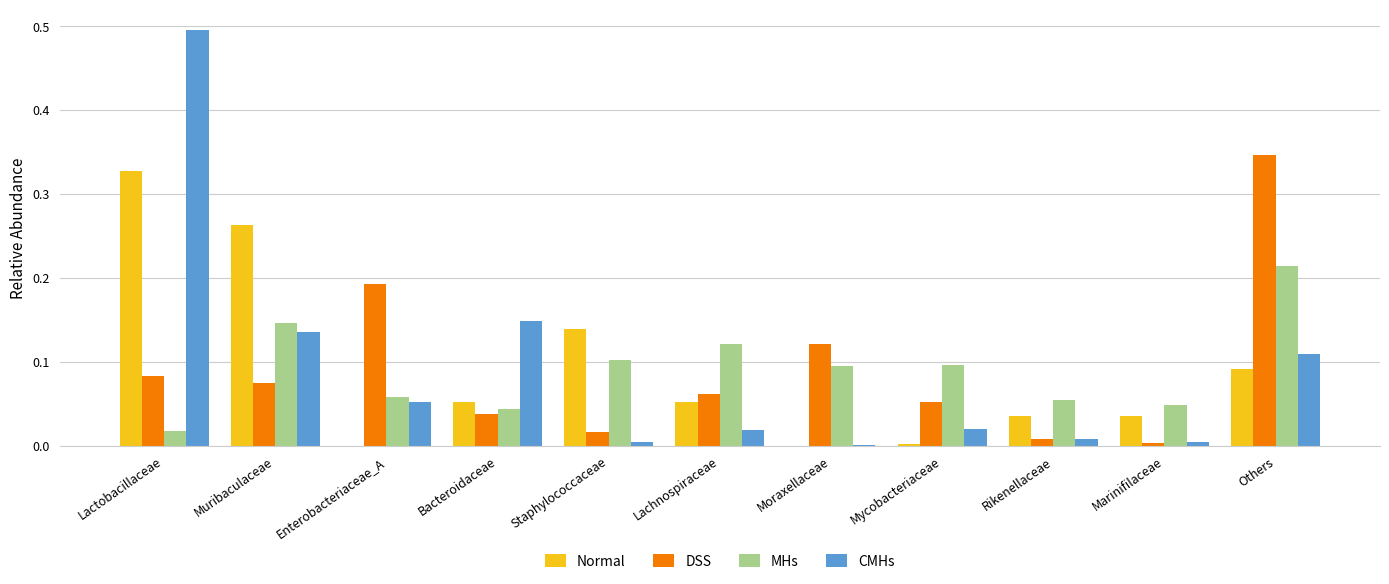

Is it true that CMHs equals 0.1 at Bacteroidaceae?

True